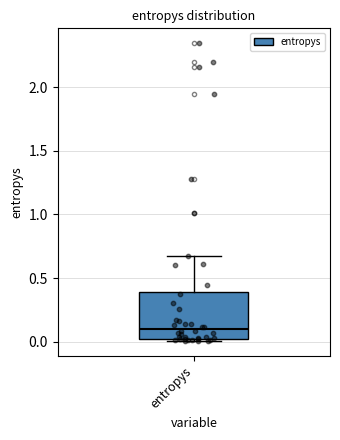

Read this box plot against the y-axis: the position of the median line, the range covered by the box, and the ends of both whiskers. The values are not printed on the chart, so give them approximately, as read against the axis.

median 0.10, box 0.00 to 0.40, whiskers 0.00 (just below the box's lower edge) to 0.65